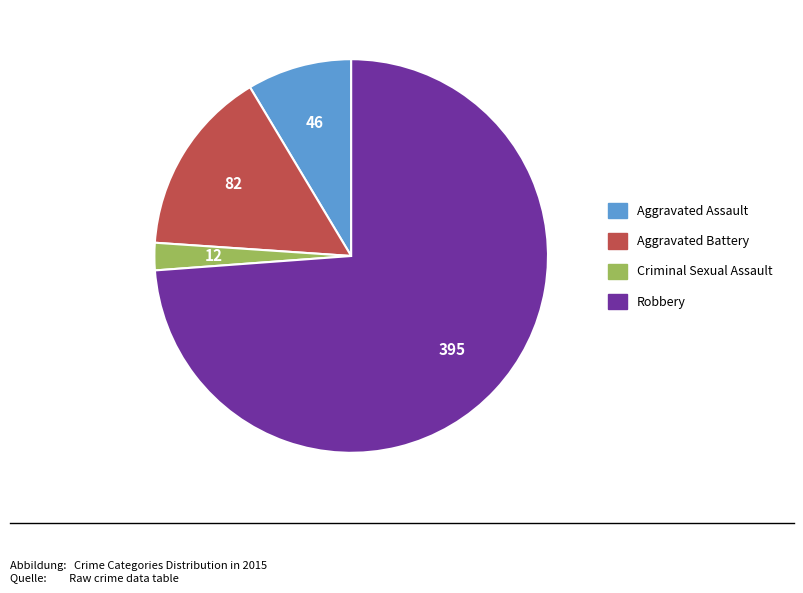

Which has a higher value, Robbery or Aggravated Assault?

Robbery